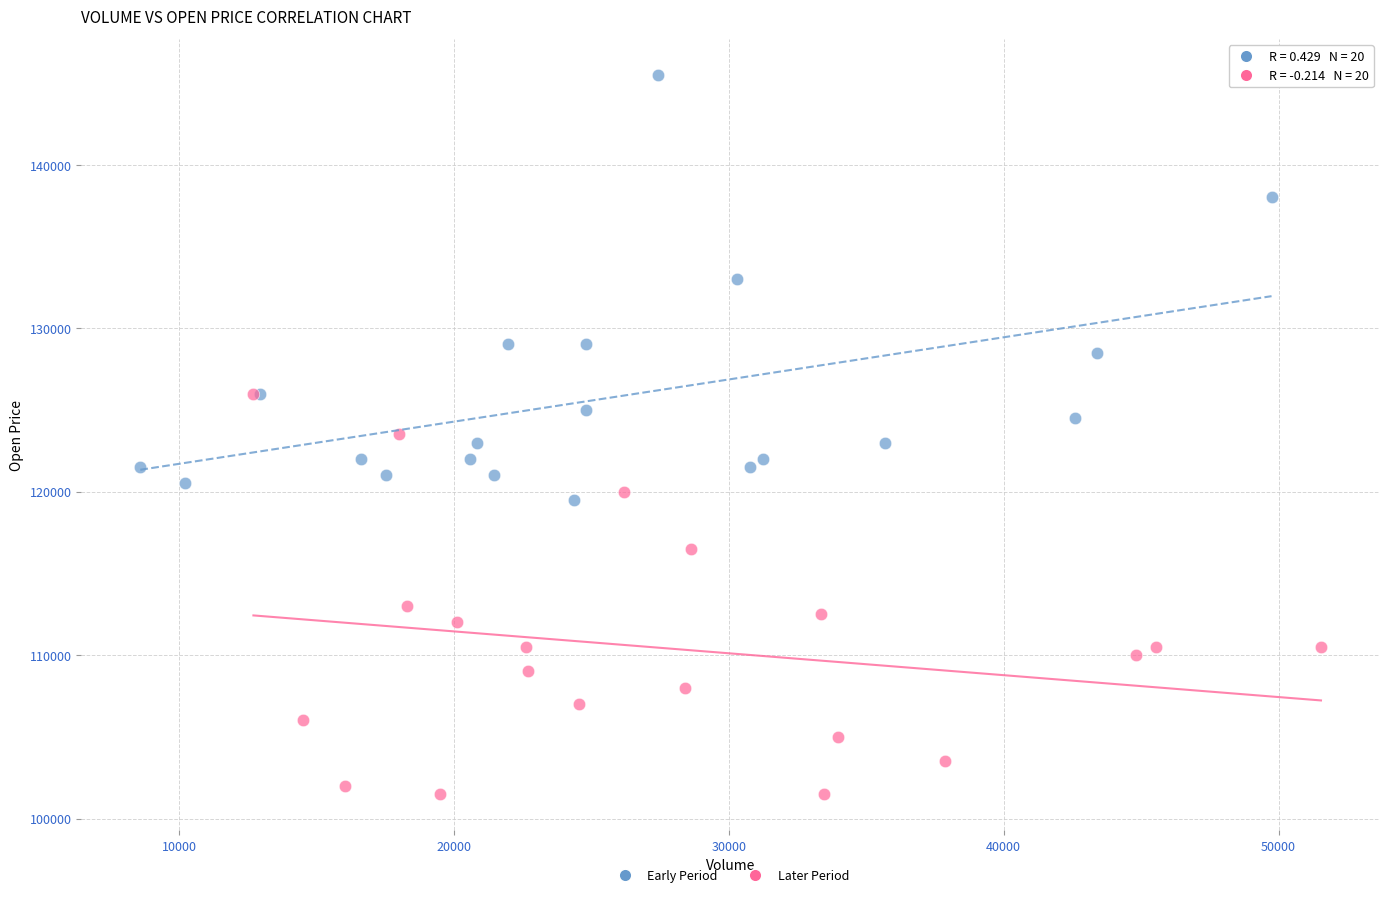

Which series has the widest spread of Y values?

Early Period